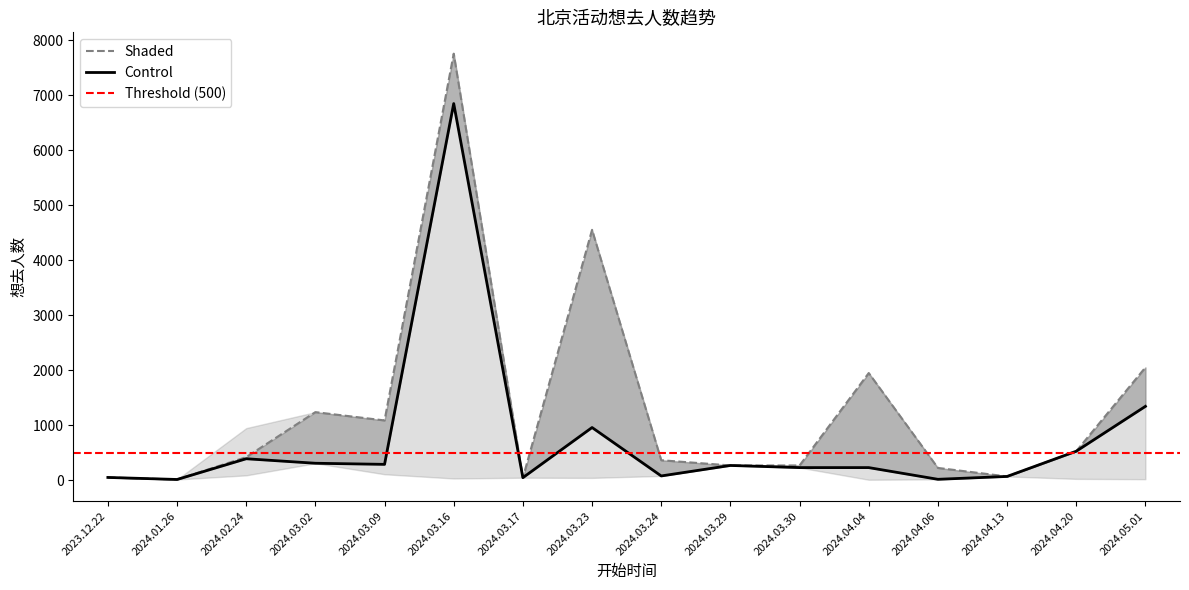

How many values in the 想去人数 (Control) series exceed 265?

7